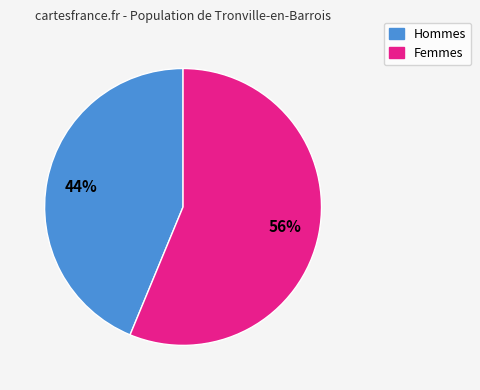

To the nearest percent, what is the average slice percentage?

50%